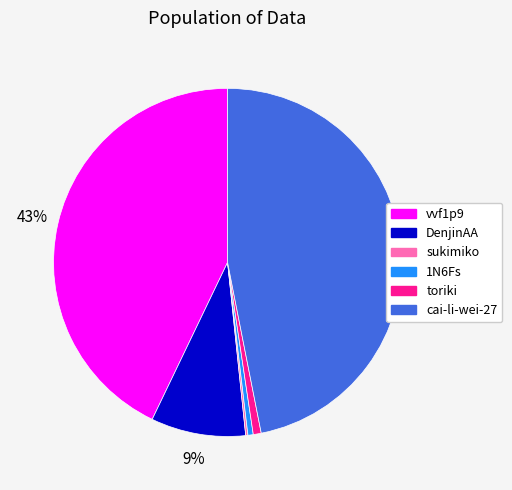

What percentage is the cai-li-wei-27 slice, to the nearest percent?

47%